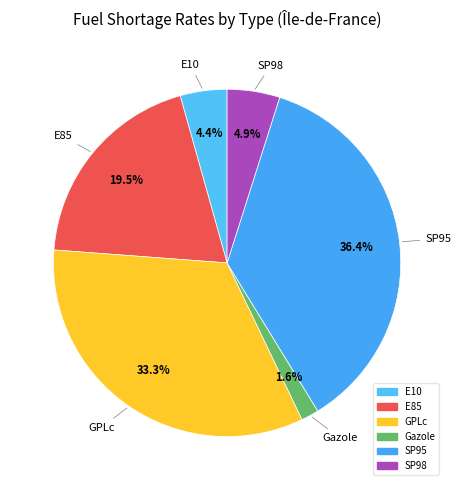

Which has a higher value, GPLc or E85?

GPLc